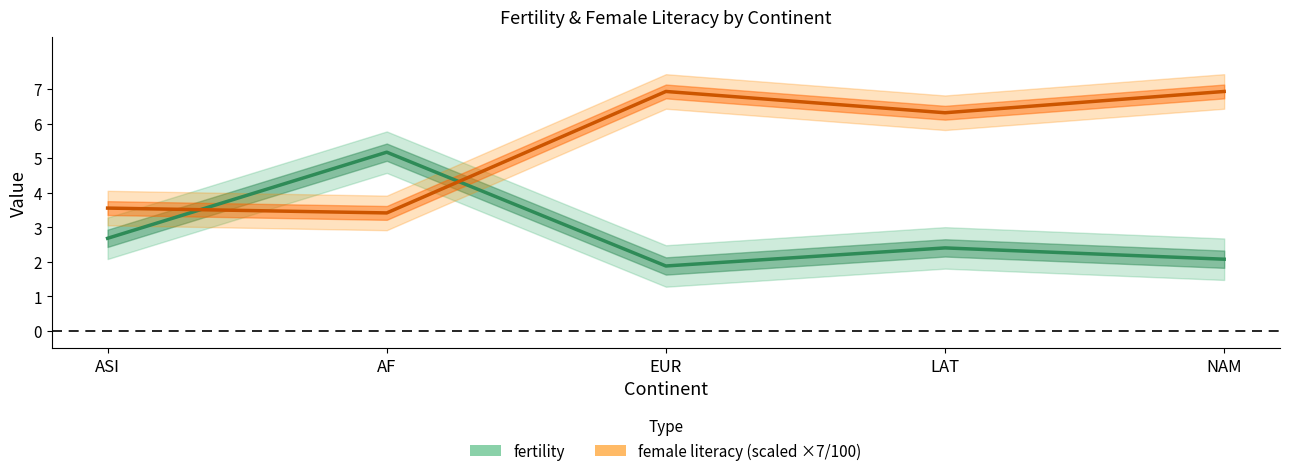

Rank the series by their maximum value, from highest to lowest.

female literacy, fertility